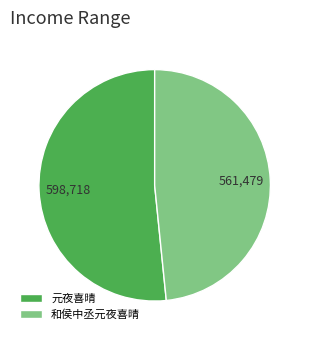

Is it true that 和侯中丞元夜喜晴 is 42% of the pie?

False